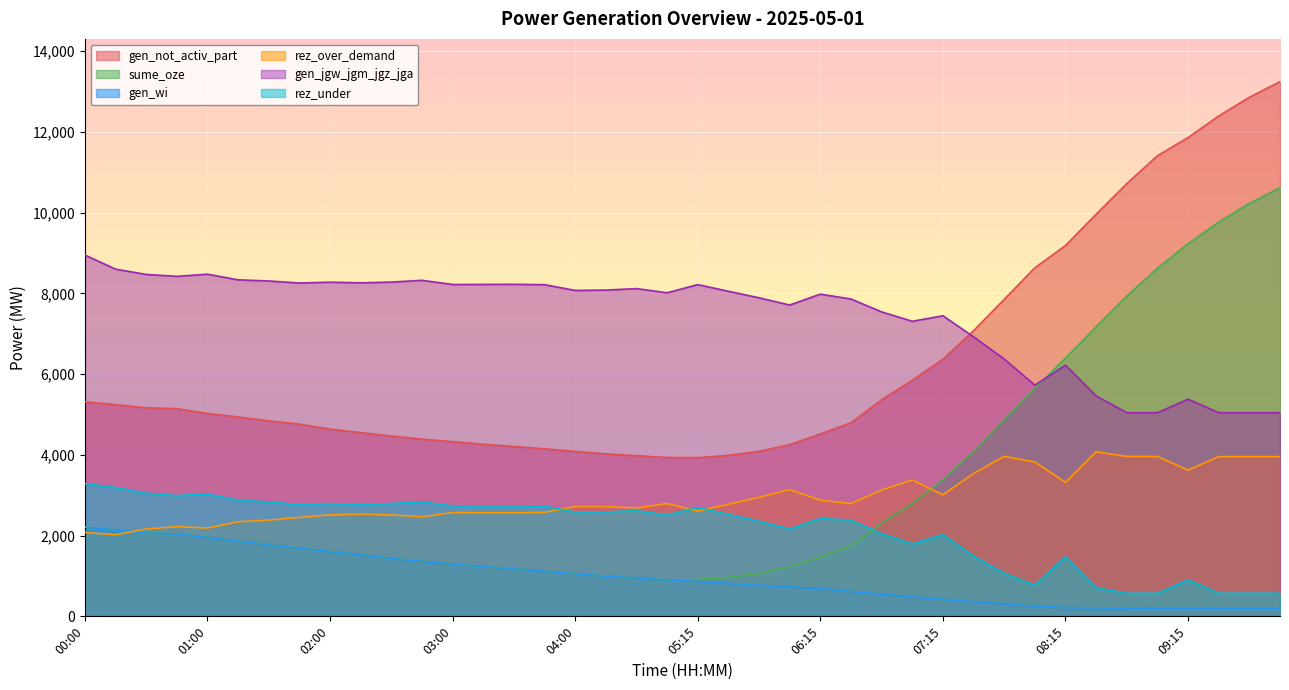

True or false: gen_jgw_jgm_jgz_jga has a value of 8222 at 03:00.

True